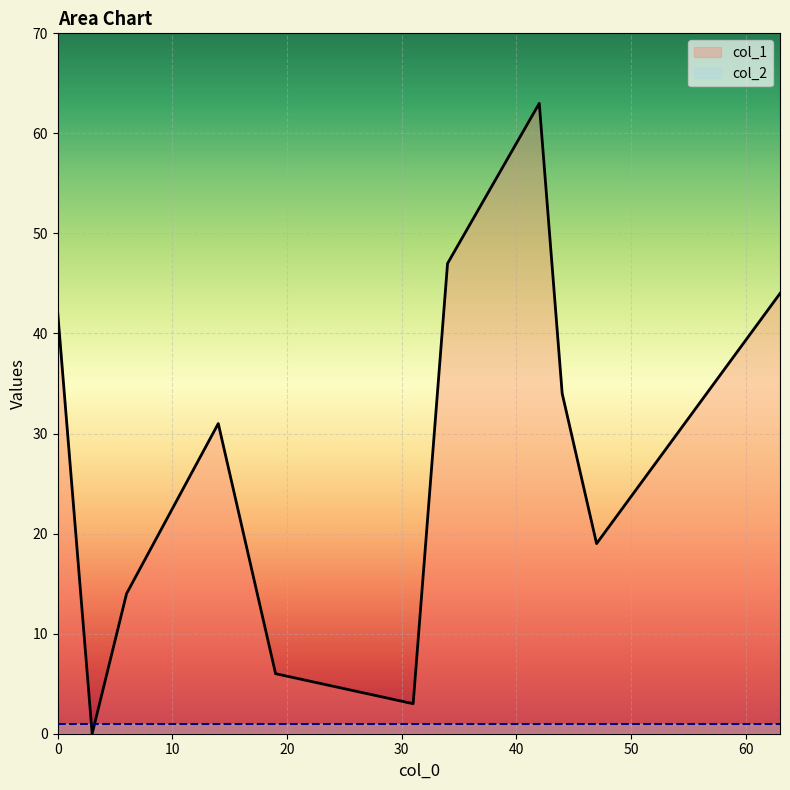

True or false: col_2 has more than 1 interior local peaks.

False